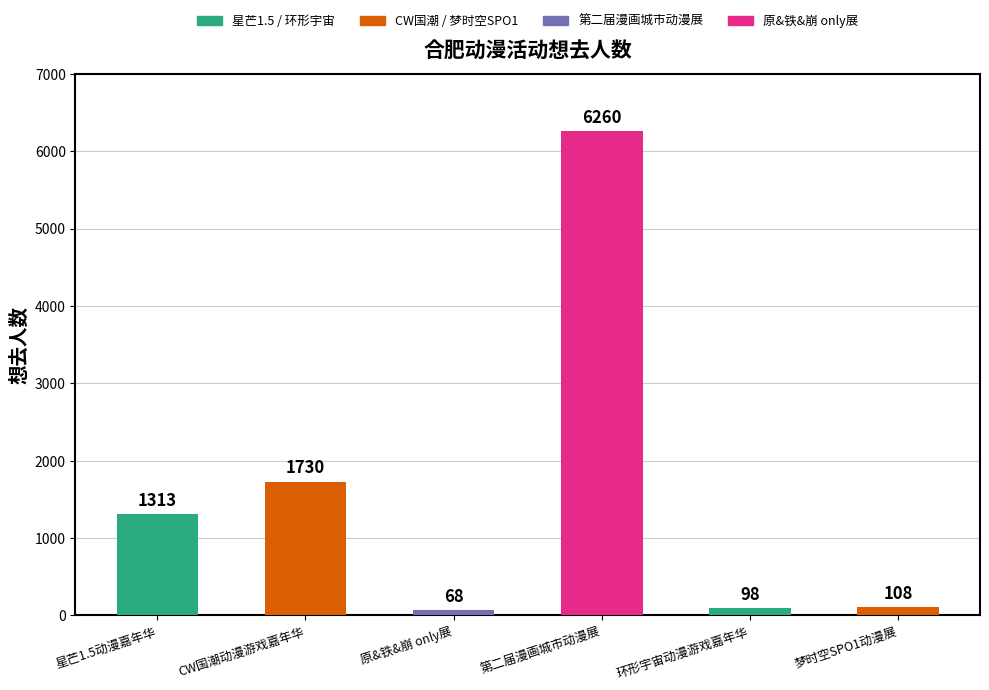

Approximately how many times larger is the value at CW国潮动漫游戏嘉年华 compared to 环形宇宙动漫游戏嘉年华?

17.7